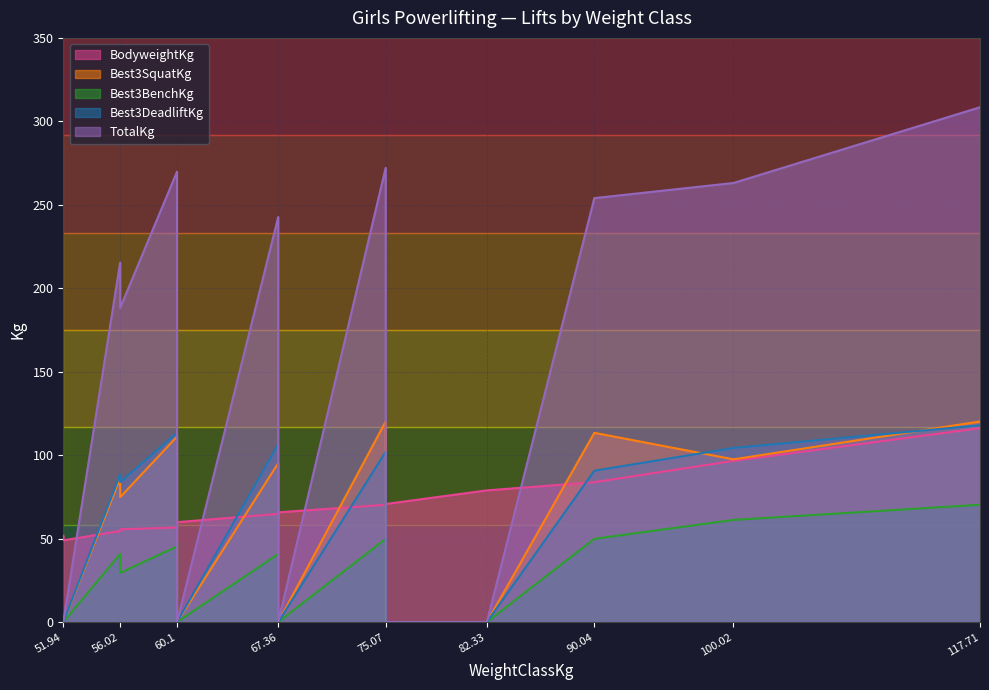

At which category does the chart reach its peak across all series?

117.71